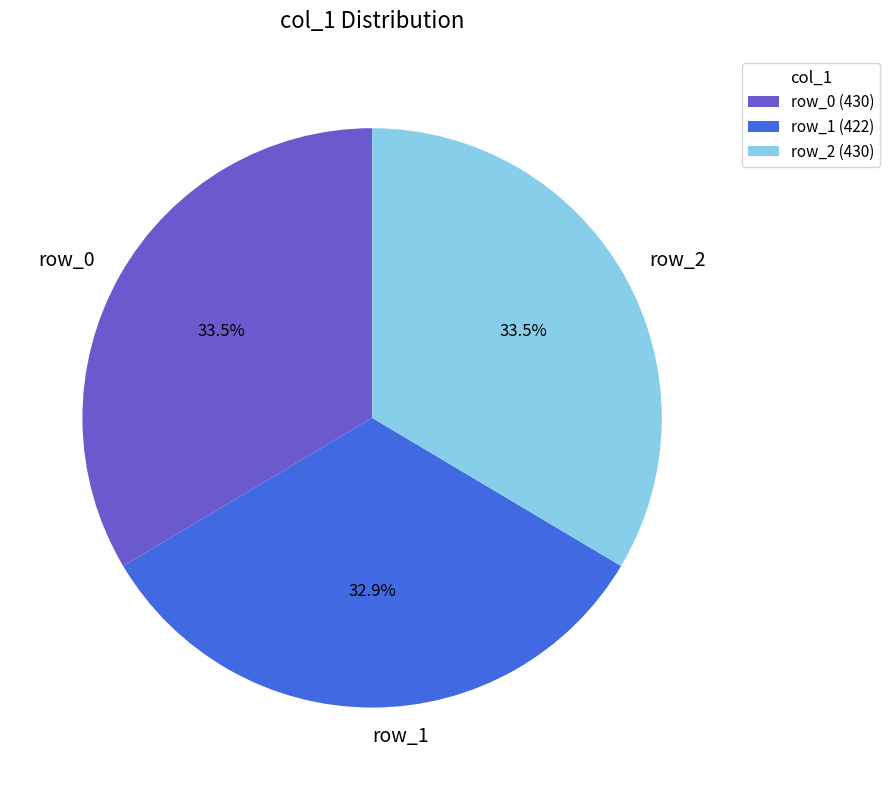

Does row_2 account for over 50% of the chart?

No